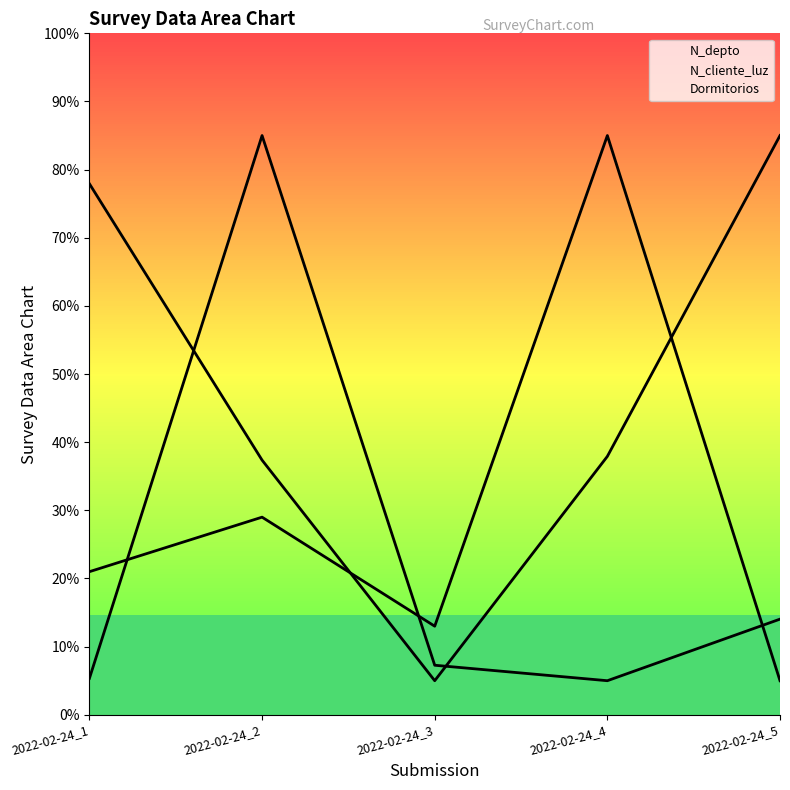

Which category has the highest value across all series?

2022-02-24_2